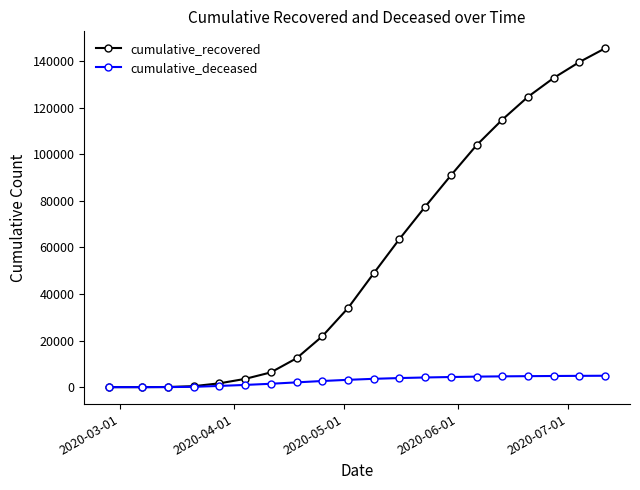

At how many categories does at least one series exceed 10590?

13